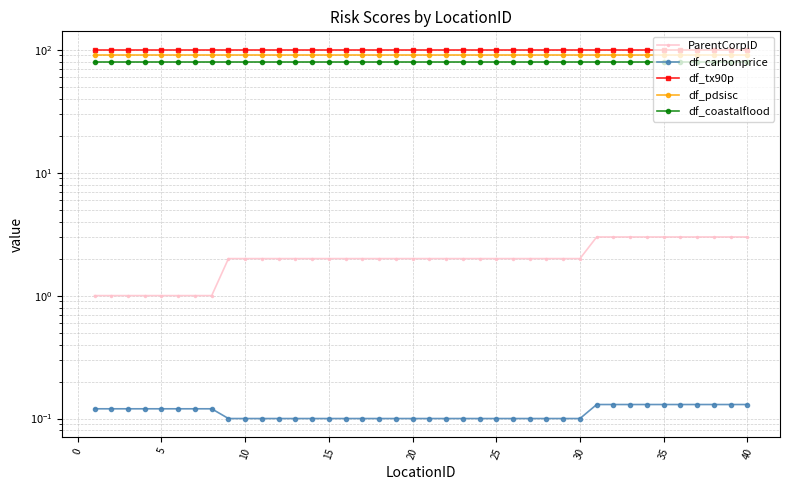

The value of df_coastalflood at 40 is 41.7. True or false?

False